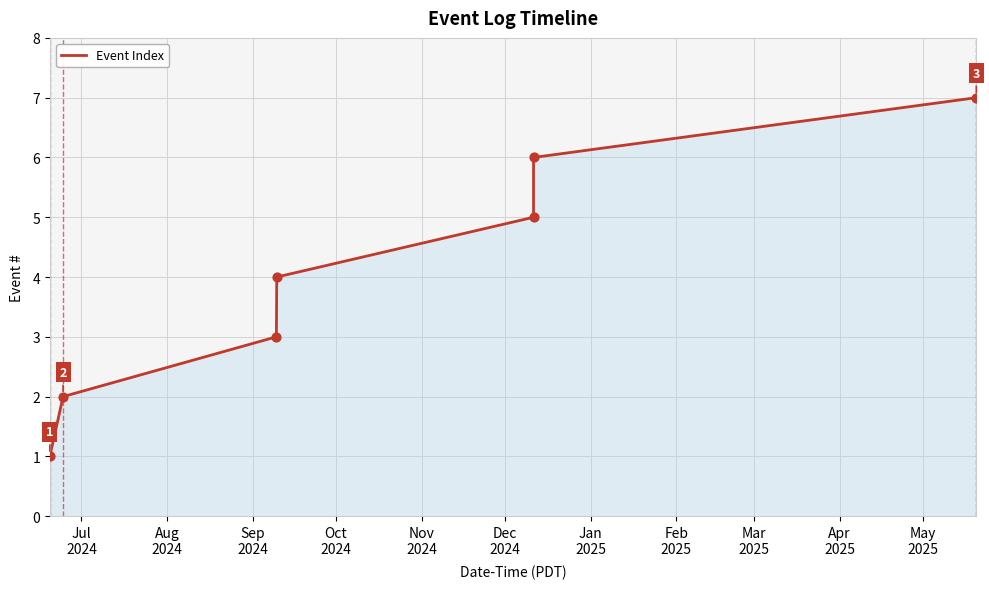

True or false: the data has more than 1 interior local peaks.

False